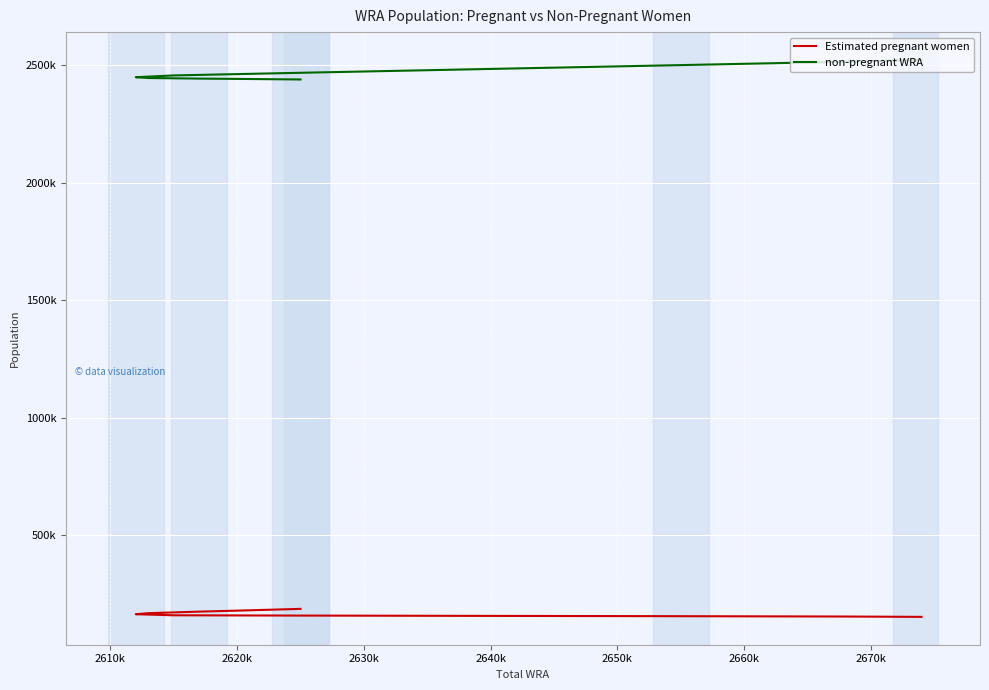

Is this an area chart (filled region under the line)?

No